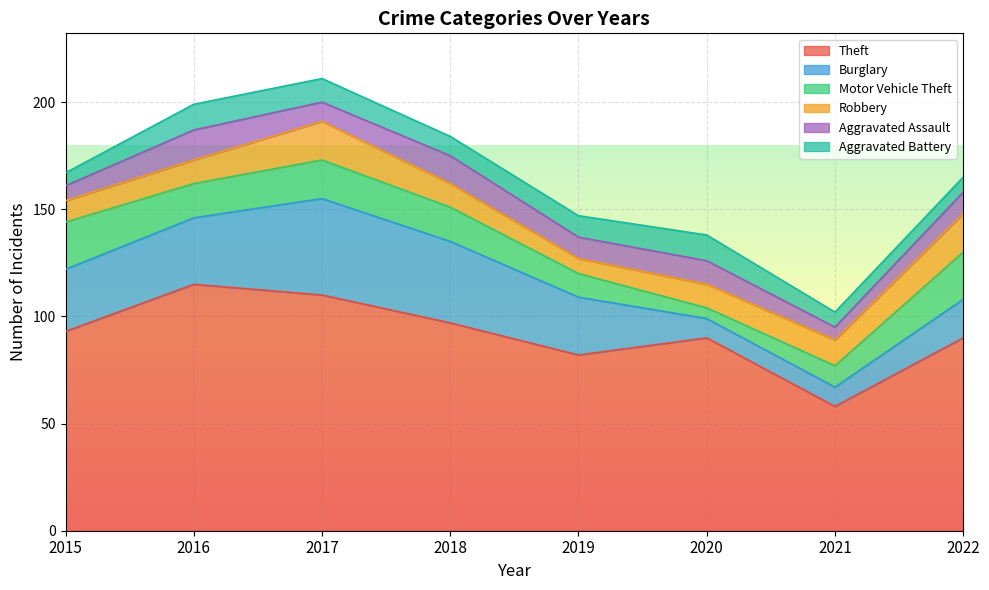

What is the value of the Burglary point at the 5th from the left?

27